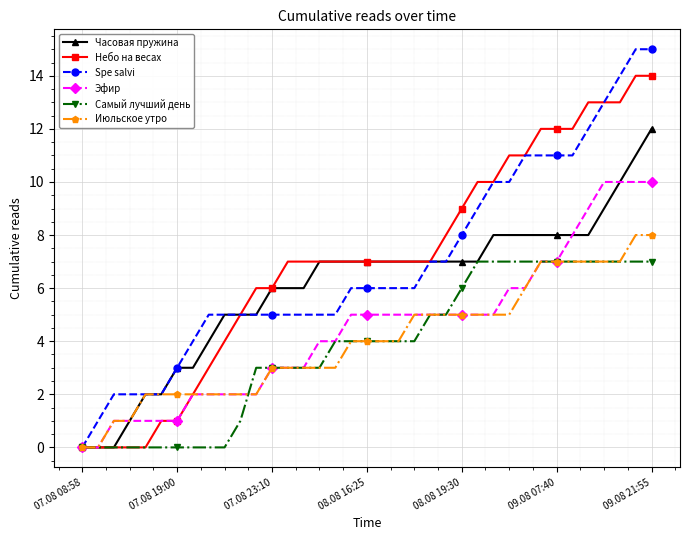

What is the greatest value displayed?

15